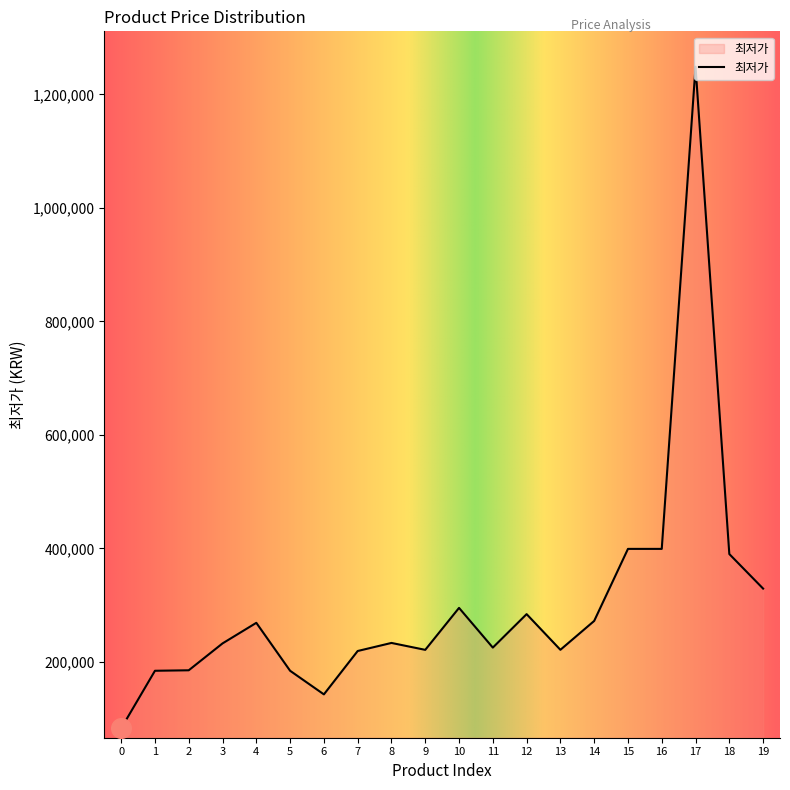

Which has a higher value, 13 or 19?

19